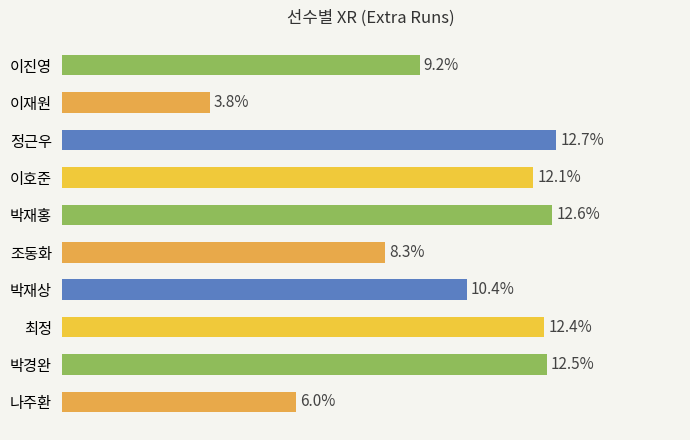

Are the bars horizontal?

Yes